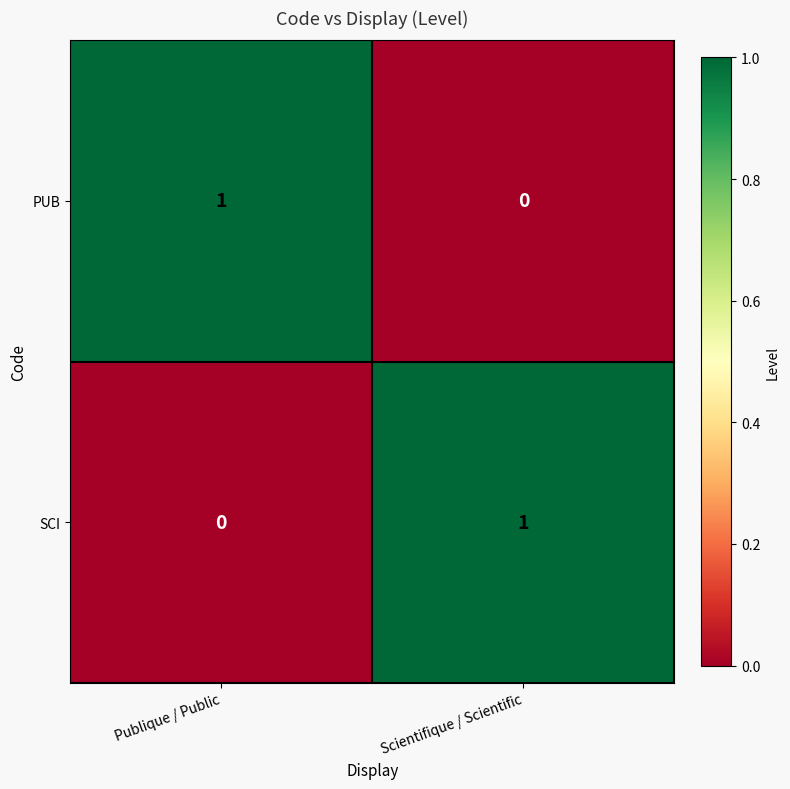

True or false: SCI has a value of 0 at Publique / Public.

True